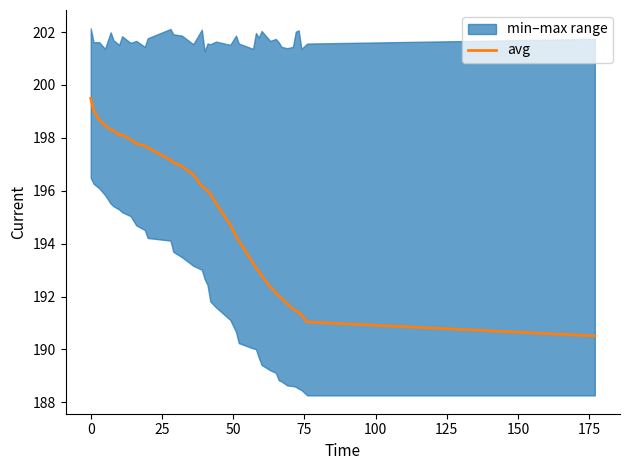

What is the lowest value of the avg series?

190.5